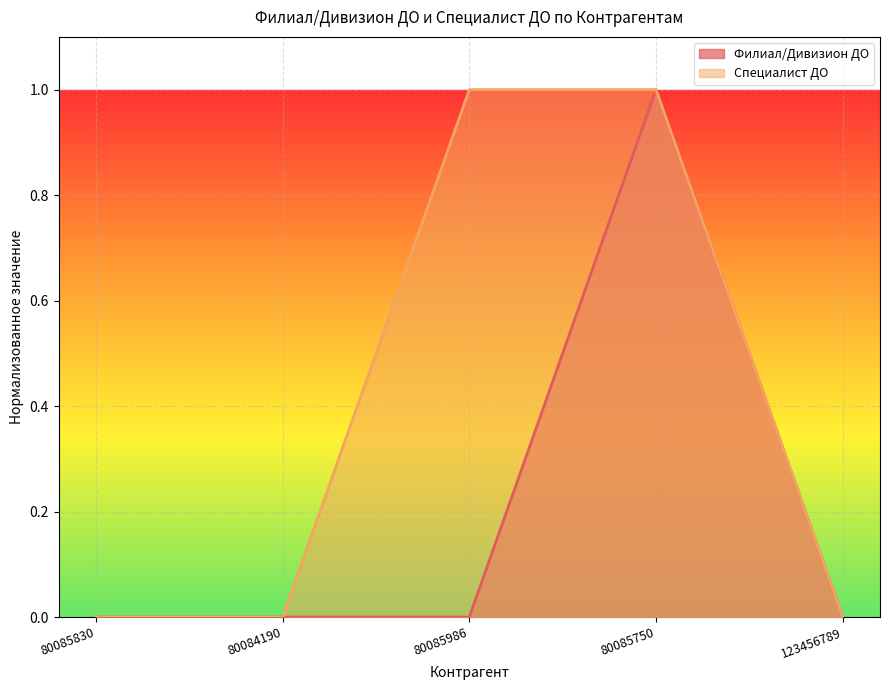

How many lines are shown in the chart?

2